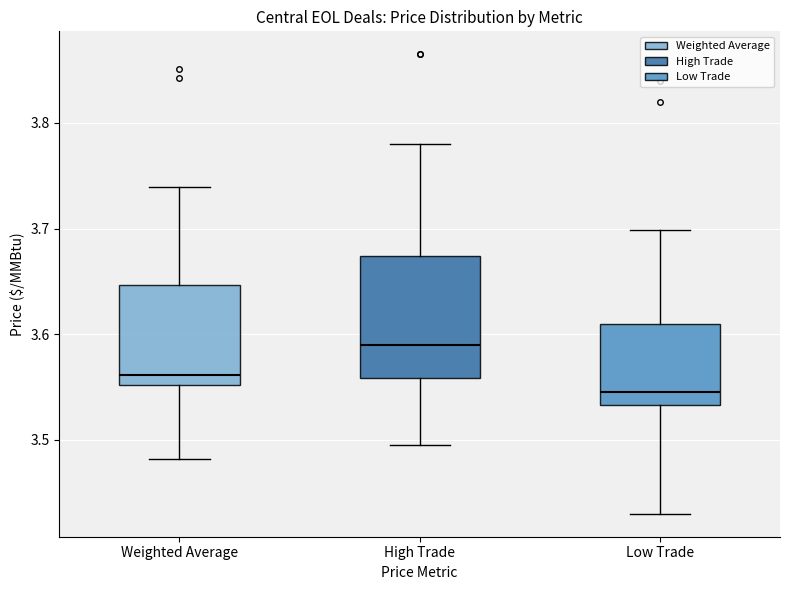

Comparing the boxes themselves (not the whiskers), which one is the tallest?

High Trade